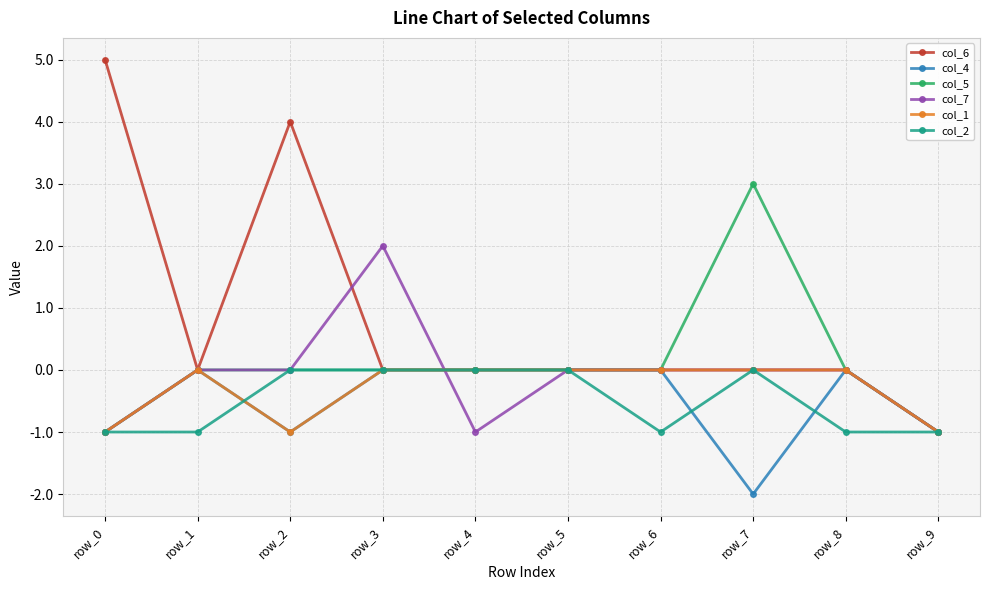

Which series has the widest spread of values?

col_6